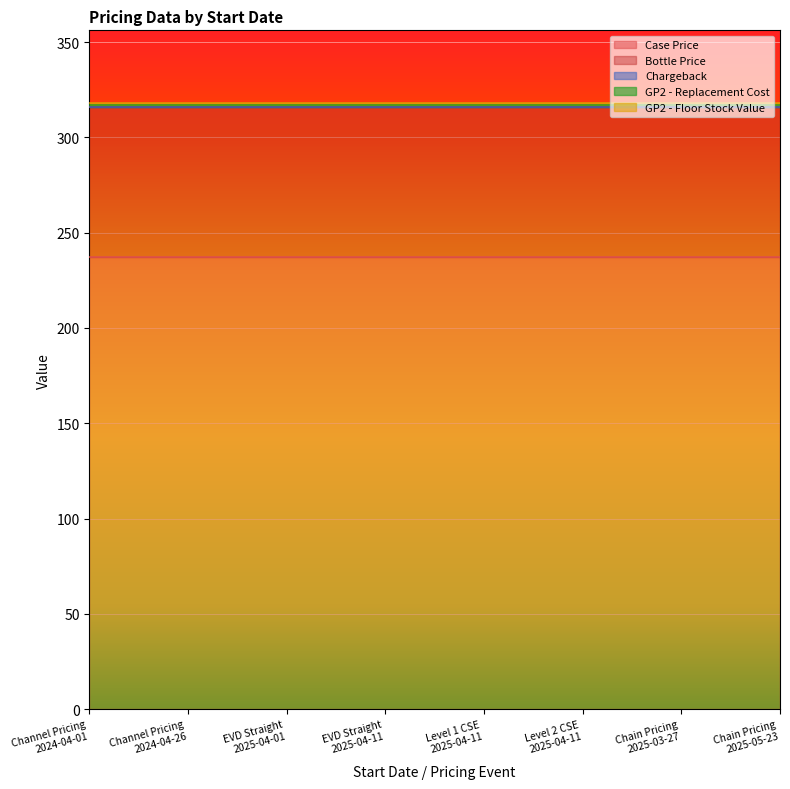

Which series has the largest total across all categories?

Case Price